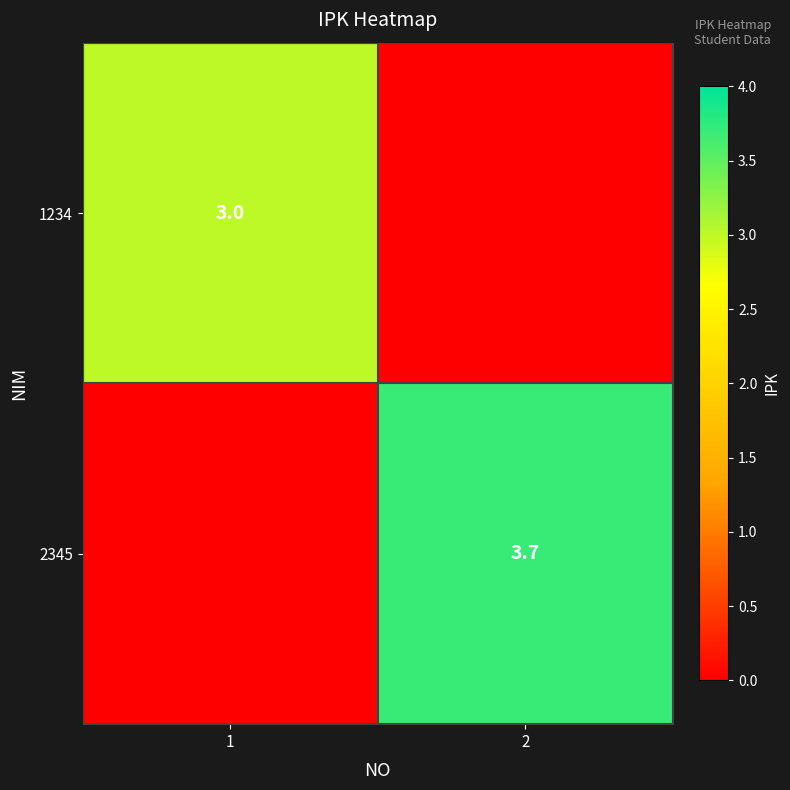

At how many categories does at least one series exceed 2?

2